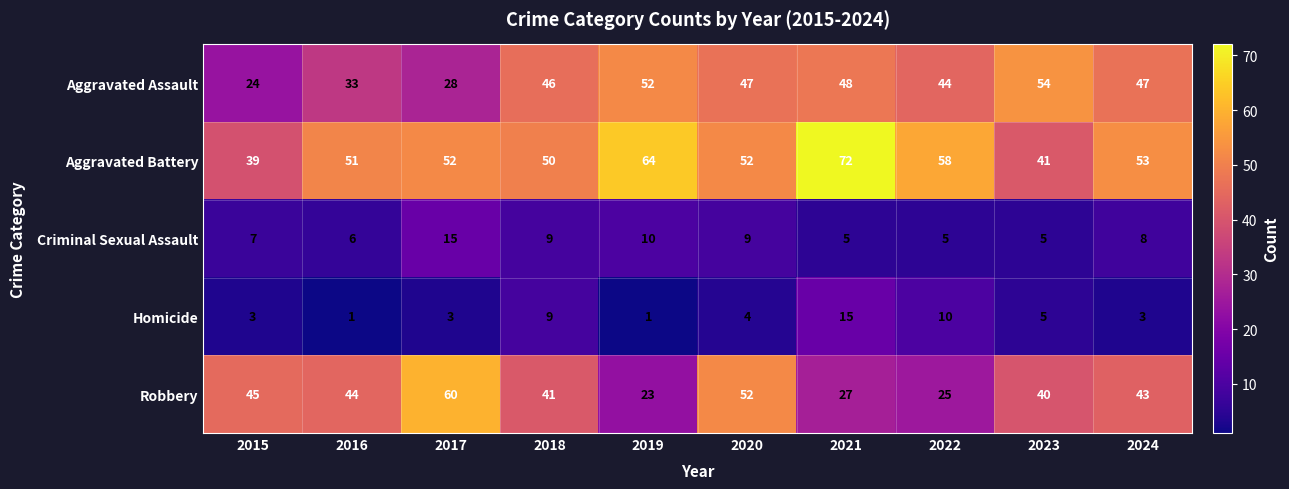

Read the Aggravated Battery value at 2018, to the nearest 10.

50